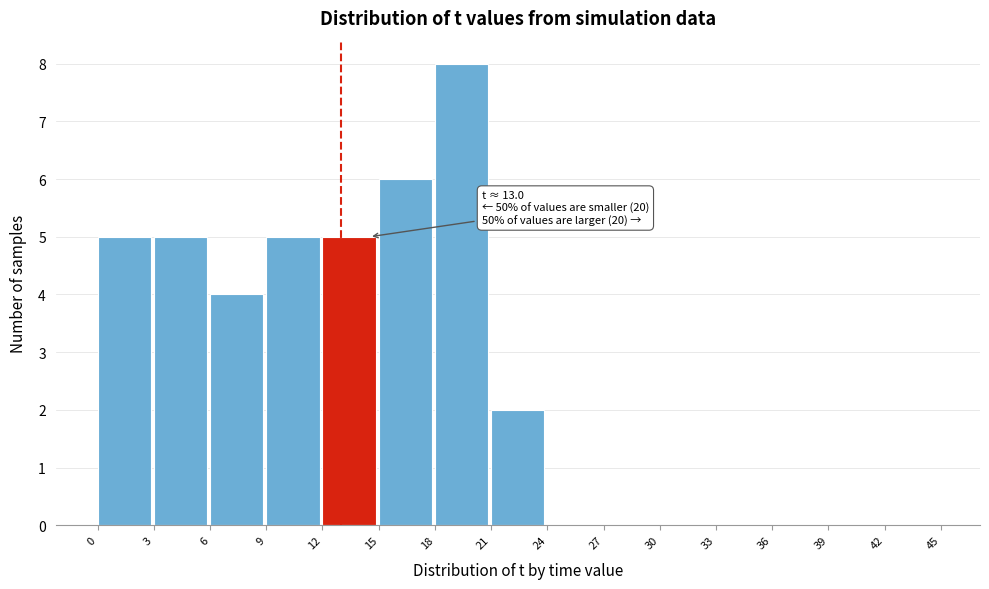

Over which range of the x-axis is the bar tallest?

18 to 21